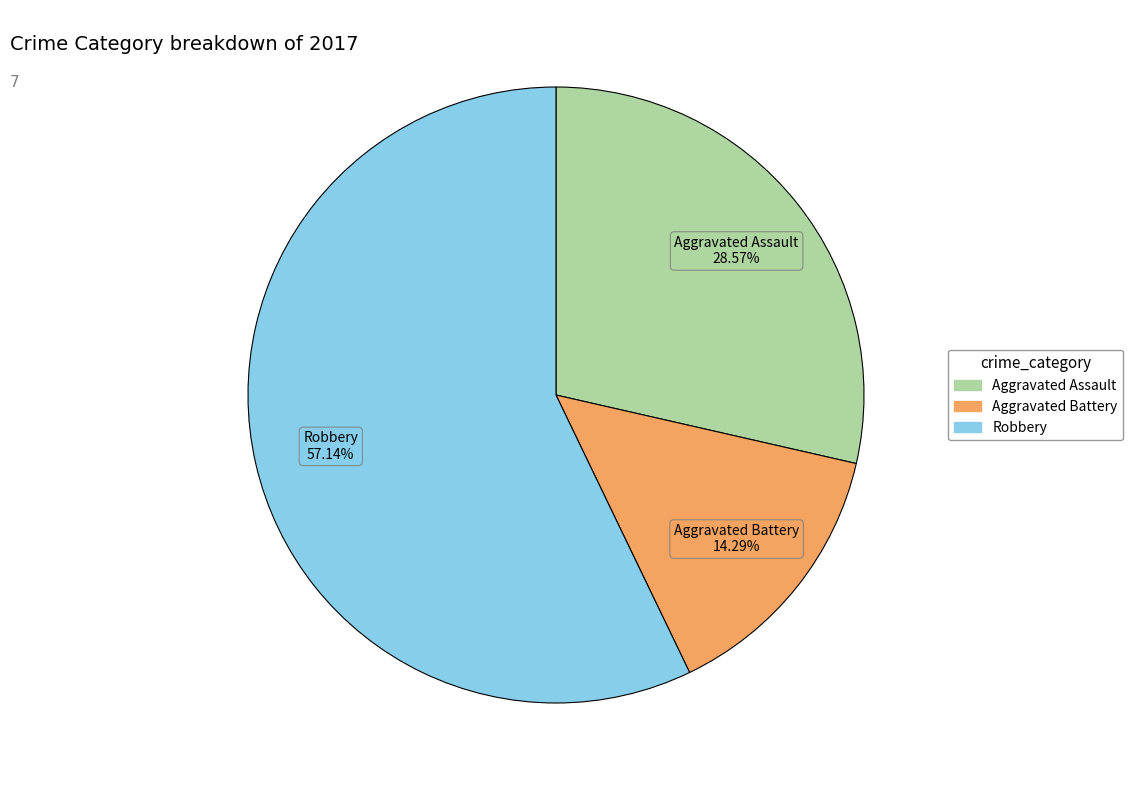

Is there any slice that represents more than half of the pie?

Yes